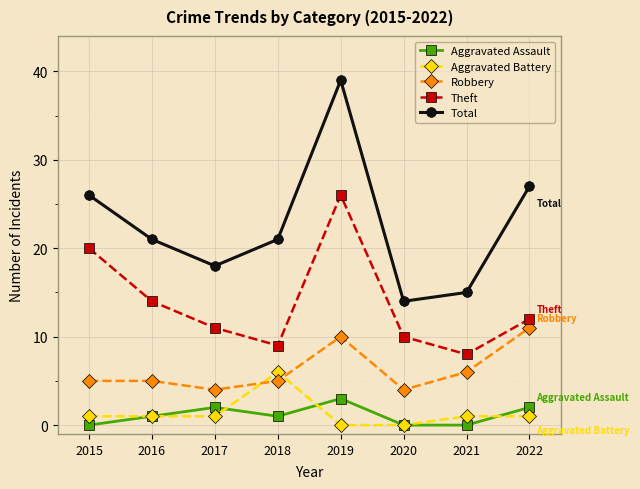

Reading left to right, what are all the values shown in this chart?

Aggravated Assault: 2015=0	2016=1	2017=2	2018=1	2019=3	2020=0	2021=0	2022=2
Aggravated Battery: 2015=1	2016=1	2017=1	2018=6	2019=0	2020=0	2021=1	2022=1
Robbery: 2015=5	2016=5	2017=4	2018=5	2019=10	2020=4	2021=6	2022=11
Theft: 2015=20	2016=14	2017=11	2018=9	2019=26	2020=10	2021=8	2022=12
Total: 2015=26	2016=21	2017=18	2018=21	2019=39	2020=14	2021=15	2022=27